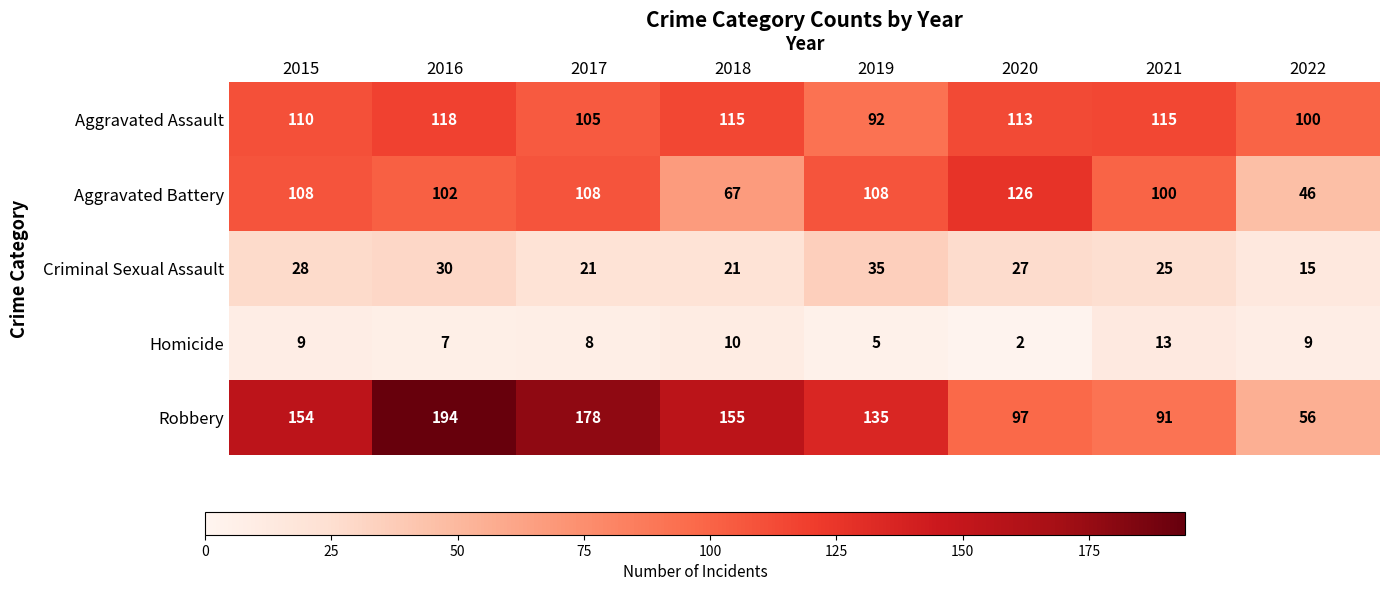

Which category has the lowest value in the Criminal Sexual Assault series?

2022